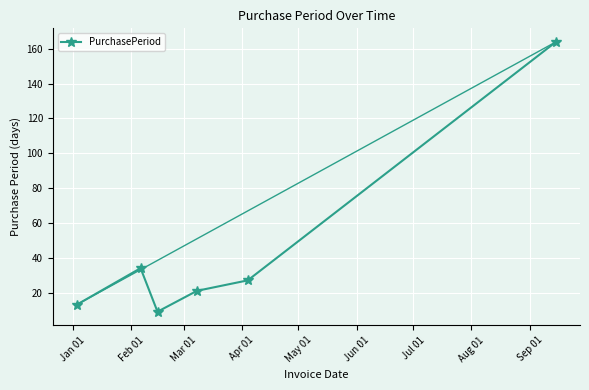

How many interior local valleys (lower than both neighbors) does the data have?

1